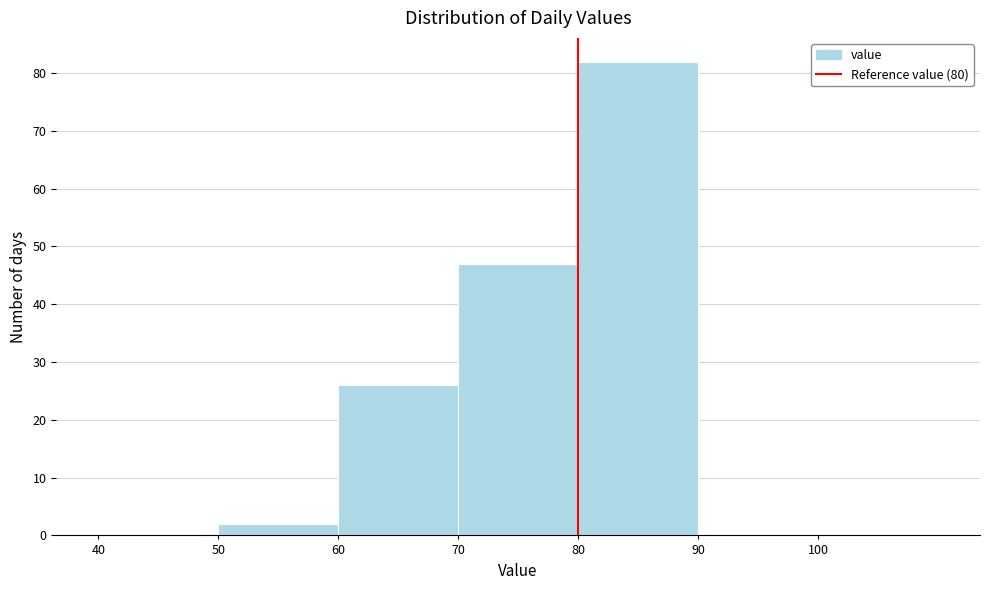

How tall is the bar that spans 50 to 60 on the x-axis? The values are not printed on the chart, so give them approximately, as read against the axis.

2